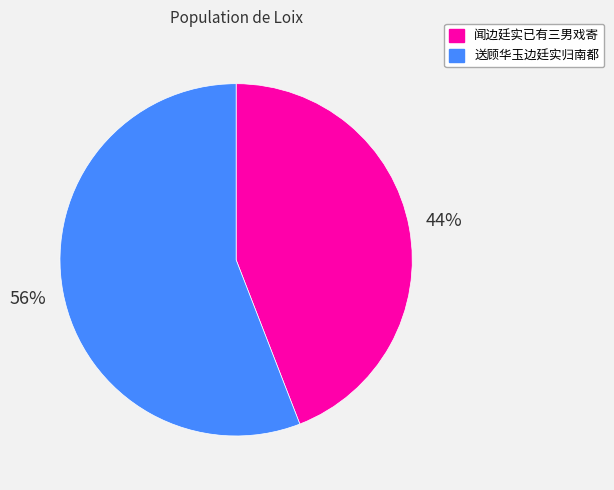

What is the majority slice?

送顾华玉边廷实归南都